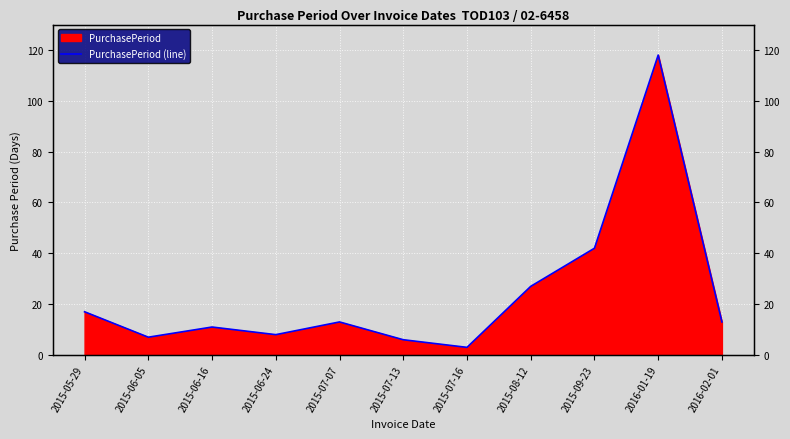

List the labels in order of value, smallest first.

2015-07-16, 2015-07-13, 2015-06-05, 2015-06-24, 2015-06-16, 2015-07-07, 2016-02-01, 2015-05-29, 2015-08-12, 2015-09-23, 2016-01-19